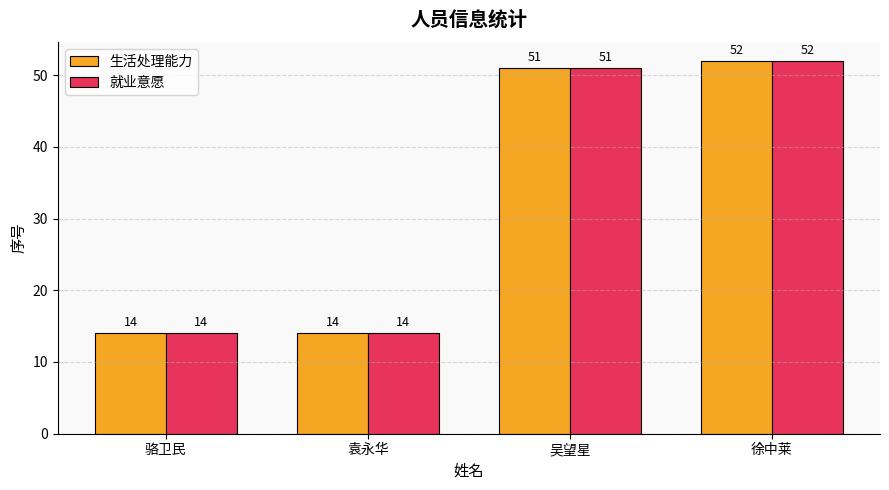

How many categories are shown in the chart?

4